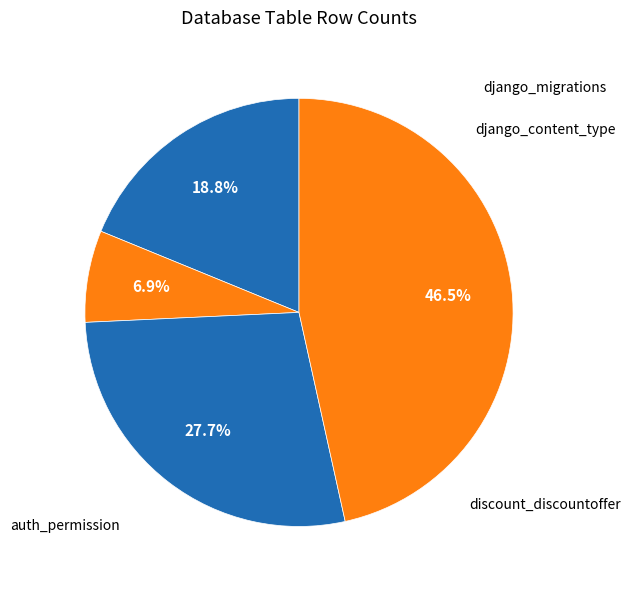

To the nearest percent, what is the difference between the largest and smallest slice percentages?

40%